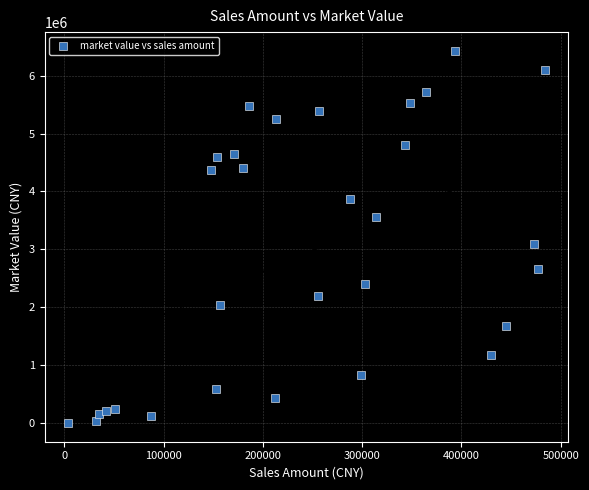

What is the range of X values (max minus min)?

479747.5